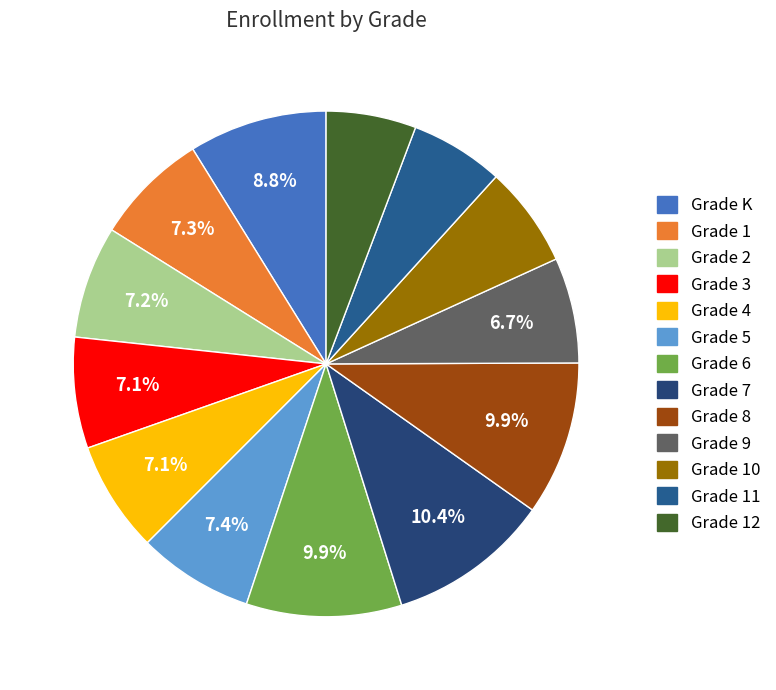

To the nearest percent, what is the combined percentage of Grade 6 and Grade 4?

17%